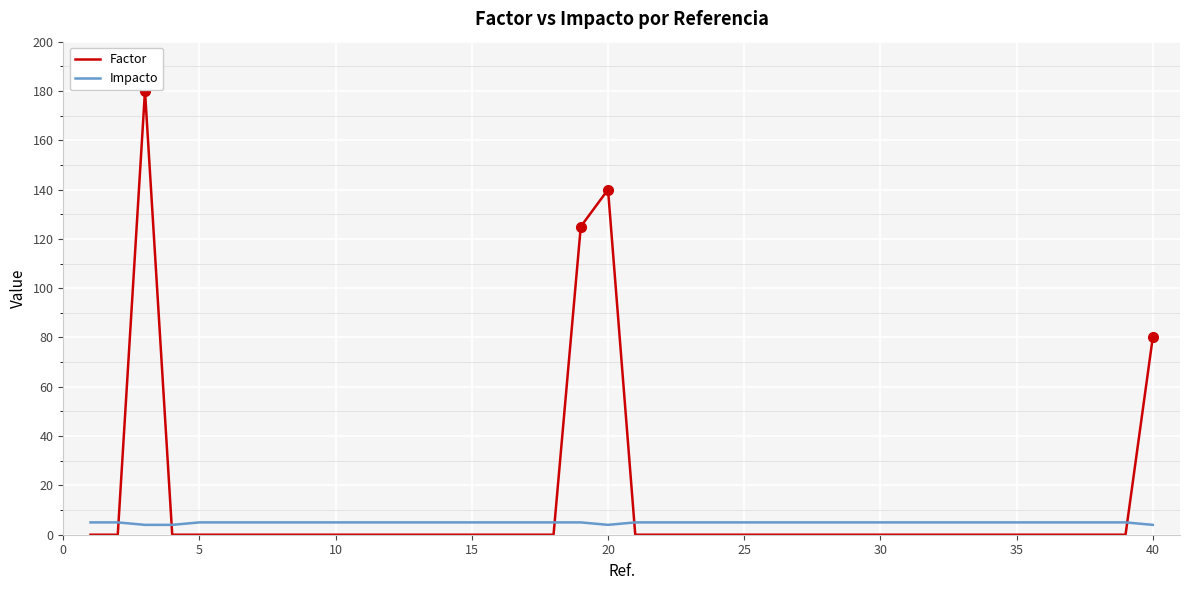

What is the difference between the maximum and minimum values in the Factor series?

180